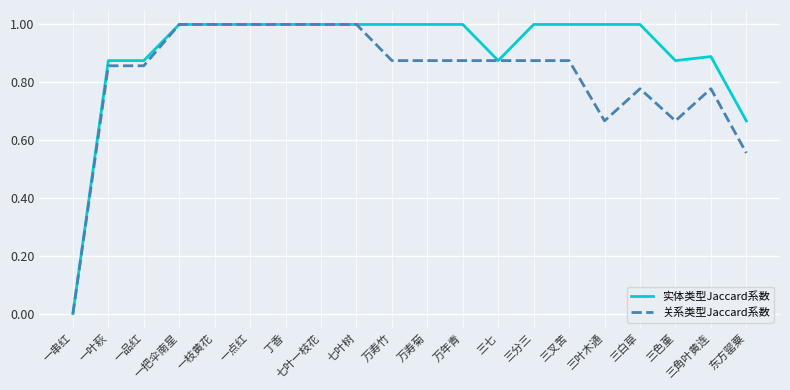

List the series in order of their overall mean, lowest first.

关系类型Jaccard系数, 实体类型Jaccard系数